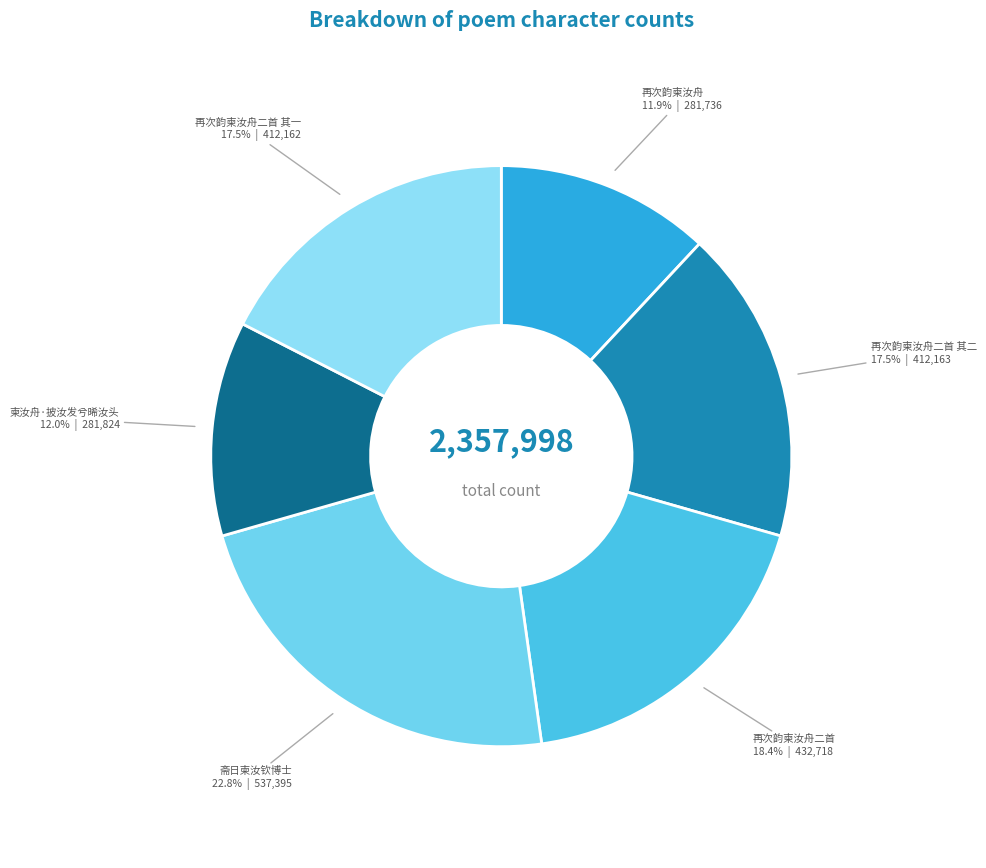

What percentage is the 柬汝舟·披汝发兮晞汝头 slice, to the nearest percent?

12%